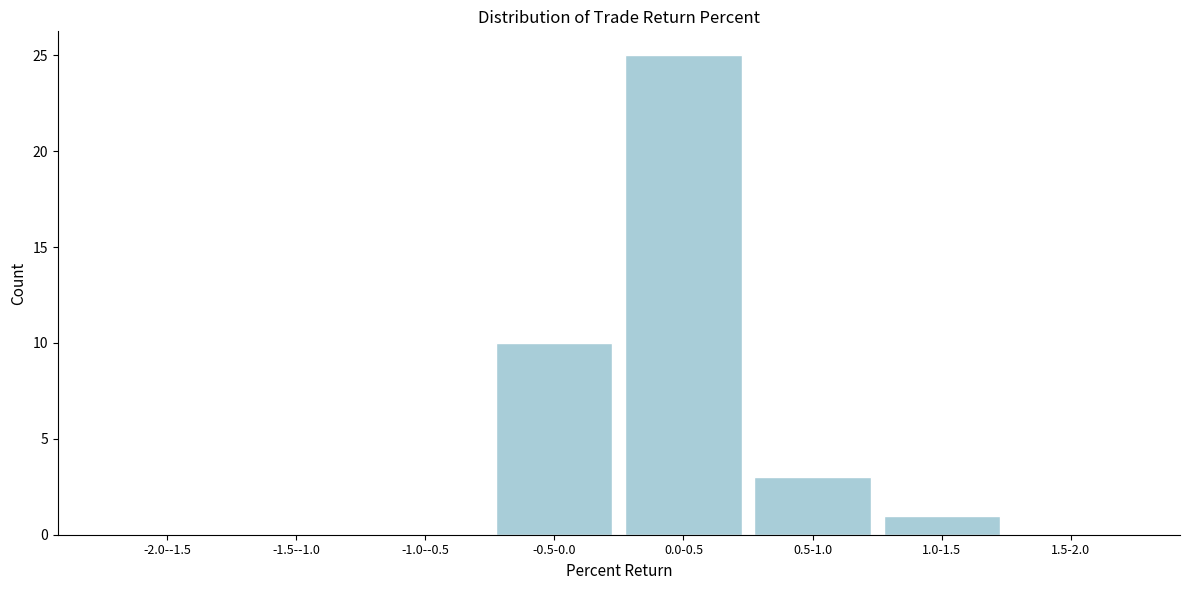

Reading left to right, extract all data points from this chart.

-2.0--1.5=0	-1.5--1.0=0	-1.0--0.5=0	-0.5-0.0=10	0.0-0.5=25	0.5-1.0=3	1.0-1.5=1	1.5-2.0=0